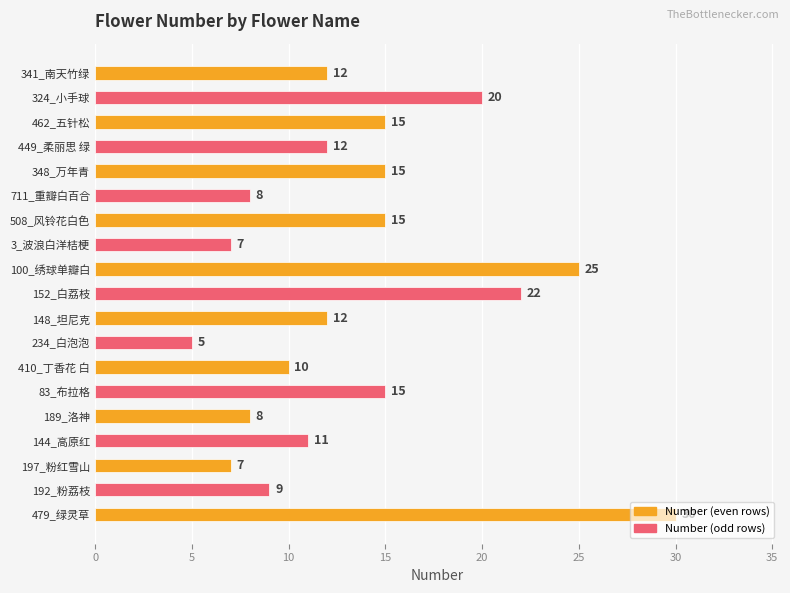

Approximately how many times larger is the value at 83_布拉格 compared to 152_白荔枝?

0.7